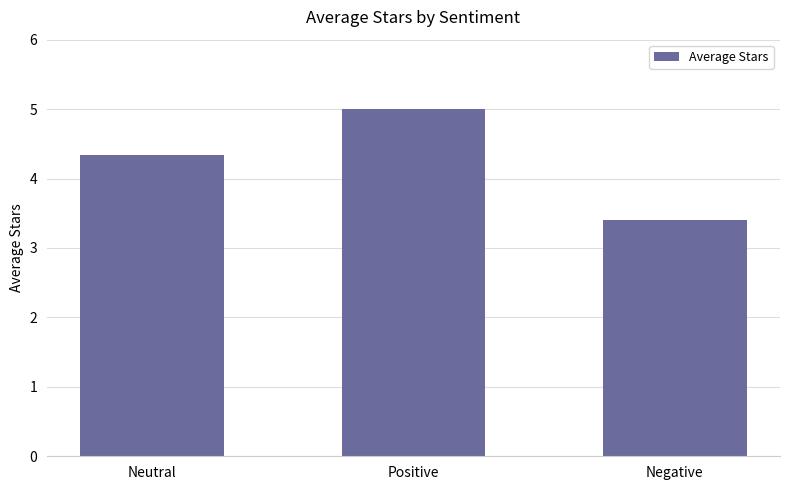

How many bars are there in total?

3